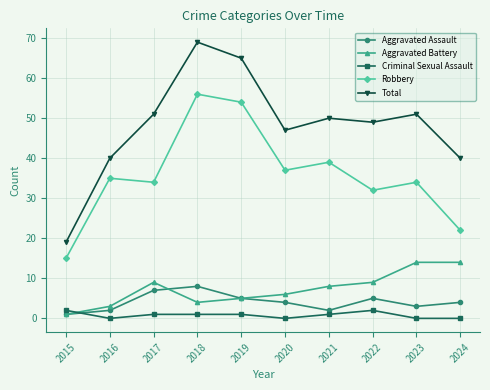

Where is the first local maximum for Total?

2018